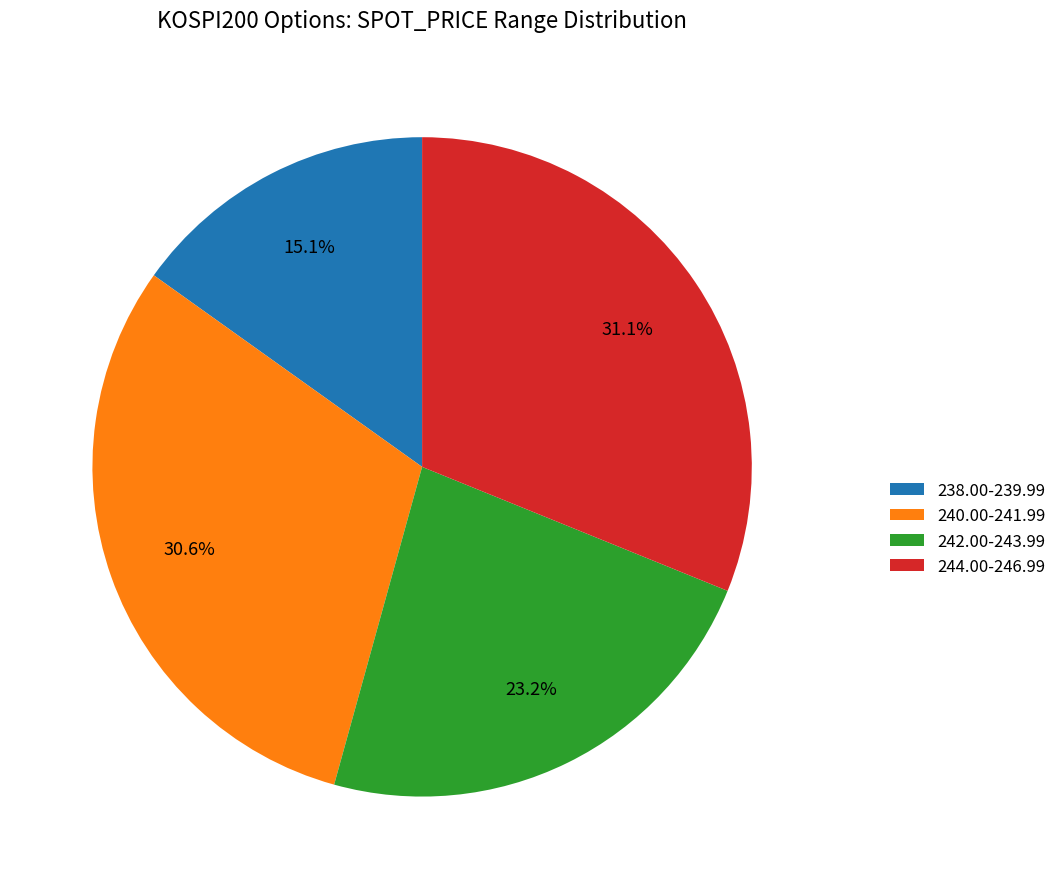

Which category has the smallest portion of the pie?

238.00-239.99